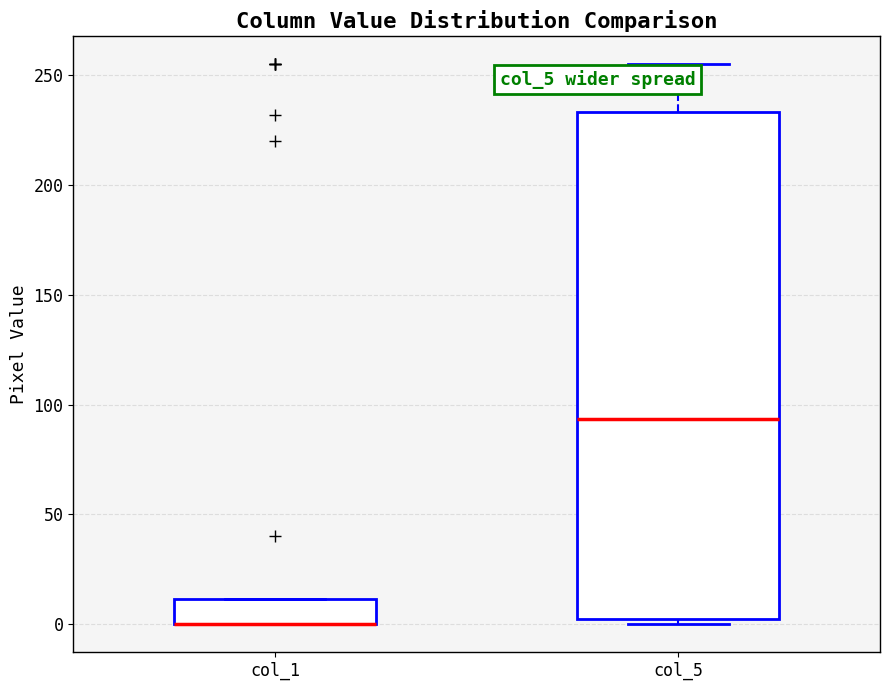

Where is the lower edge of the box for col_5 on the y-axis? The values are not printed on the chart, so give them approximately, as read against the axis.

0